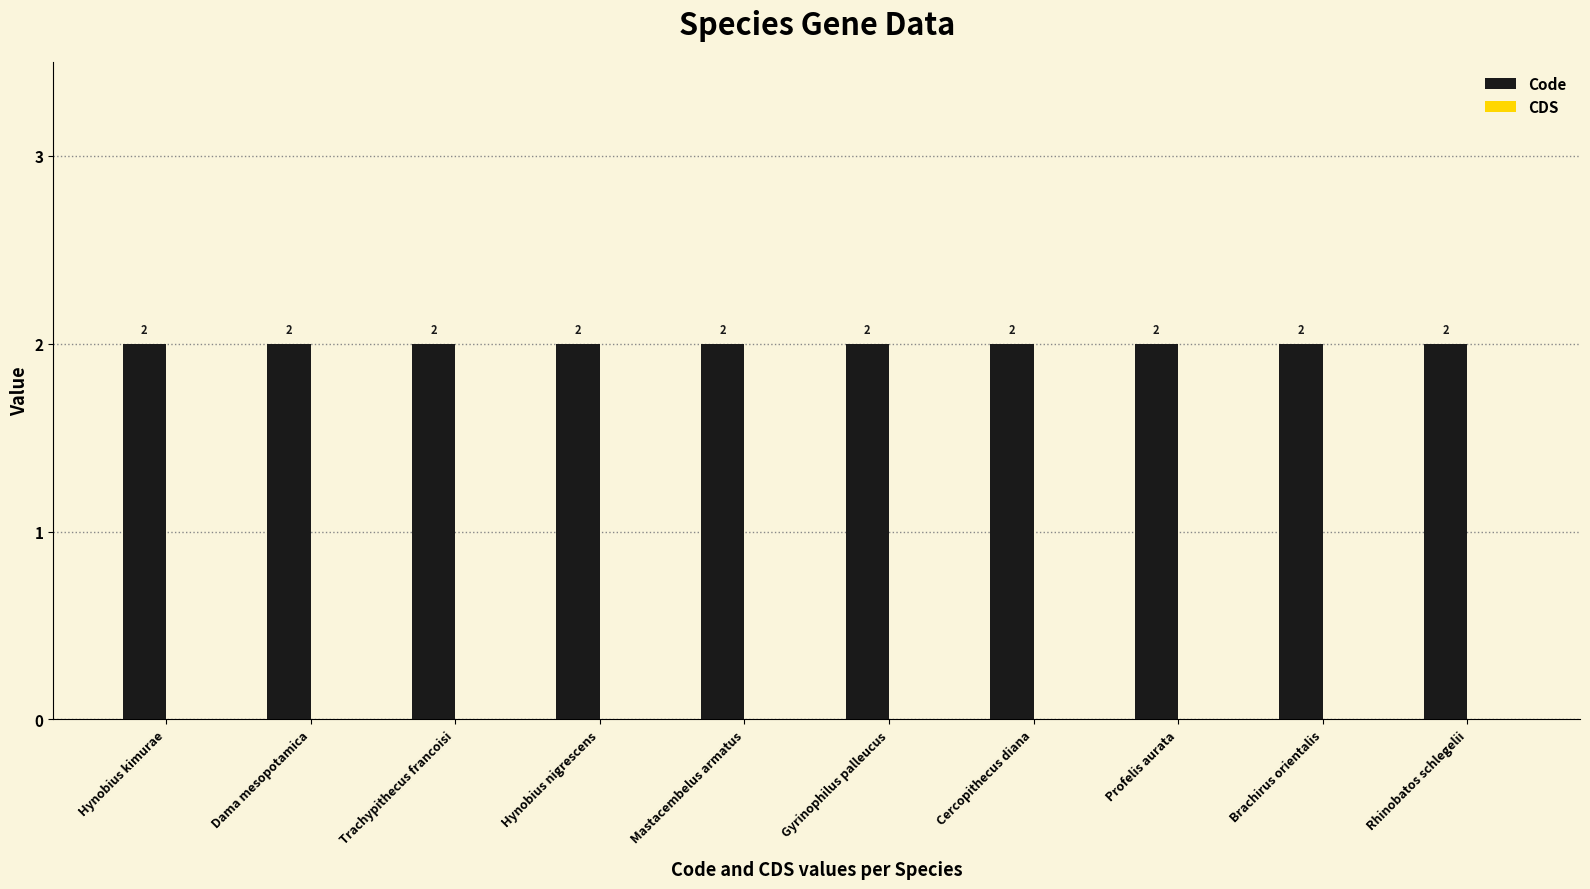

At which category is the sum across all series the highest?

Hynobius kimurae